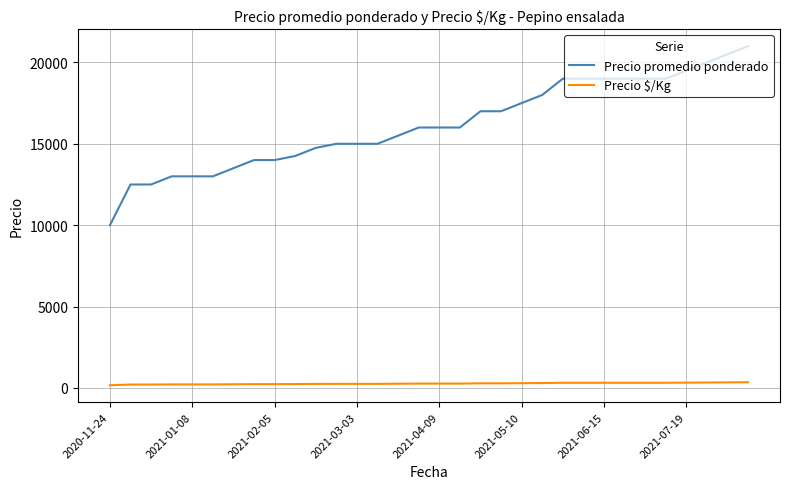

Which series has the largest total across all categories?

Precio promedio ponderado